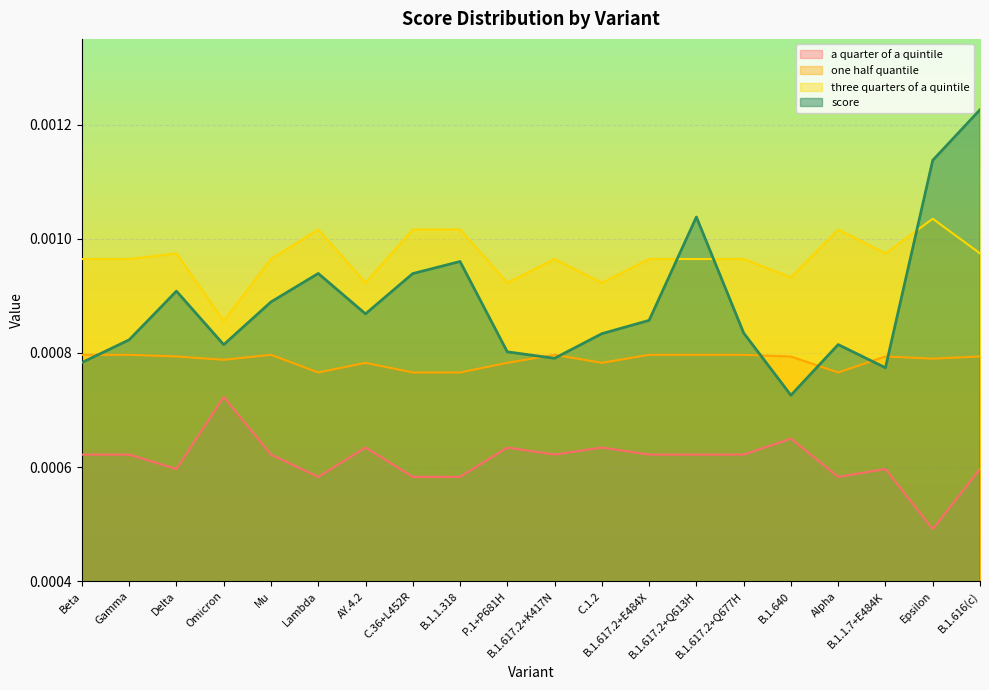

List the labels in order of three quarters of a quintile value, smallest first.

Omicron, AY.4.2, P.1+P681H, C.1.2, B.1.640, Beta, Gamma, Mu, B.1.617.2+K417N, B.1.617.2+E484X, B.1.617.2+Q613H, B.1.617.2+Q677H, Delta, B.1.1.7+E484K, B.1.616(c), Lambda, C.36+L452R, B.1.1.318, Alpha, Epsilon